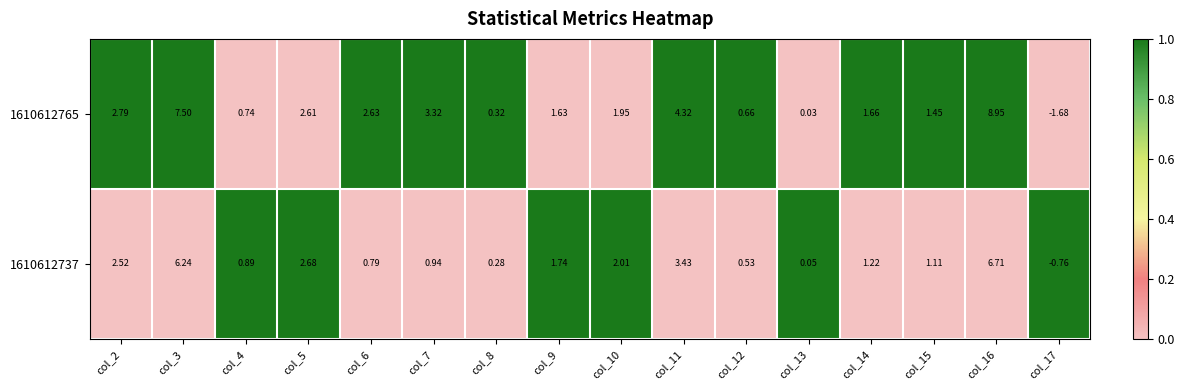

At which category does the chart reach its peak across all series?

col_16